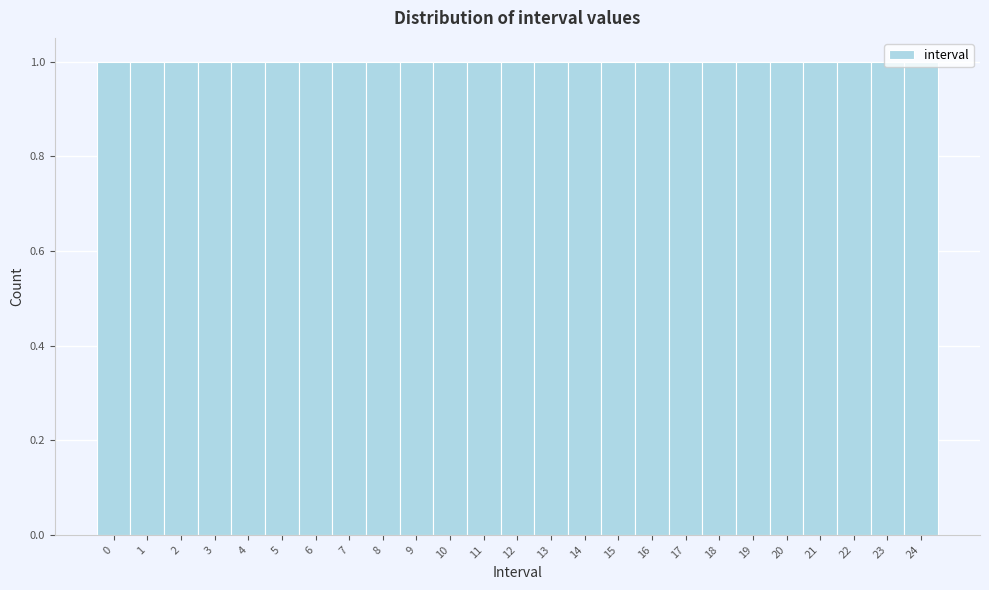

How tall is the bar that spans 2.5 to 3.5 on the x-axis? The values are not printed on the chart, so give them approximately, as read against the axis.

1